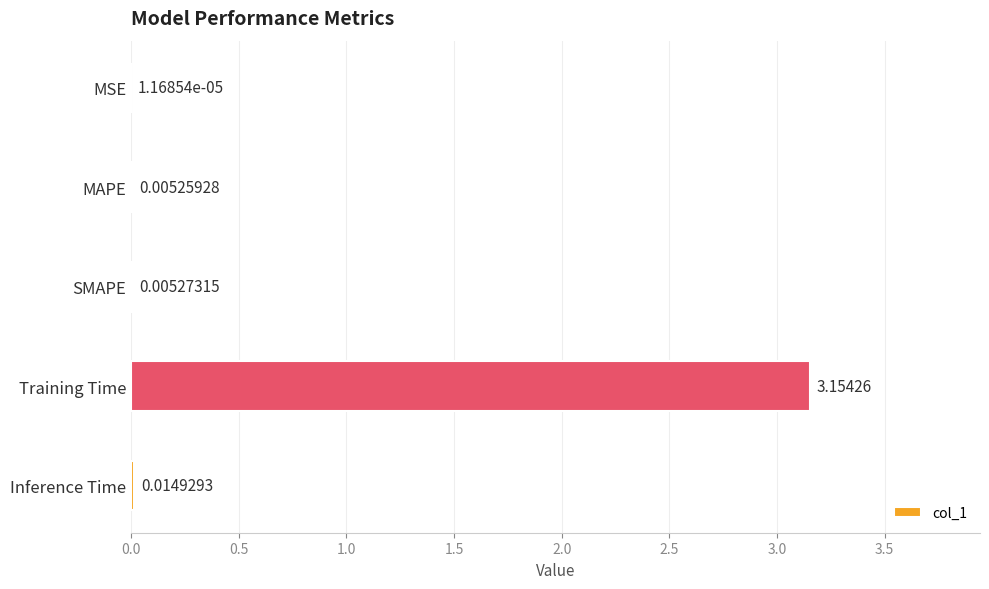

What is the change in value from SMAPE to Training Time?

+3.1